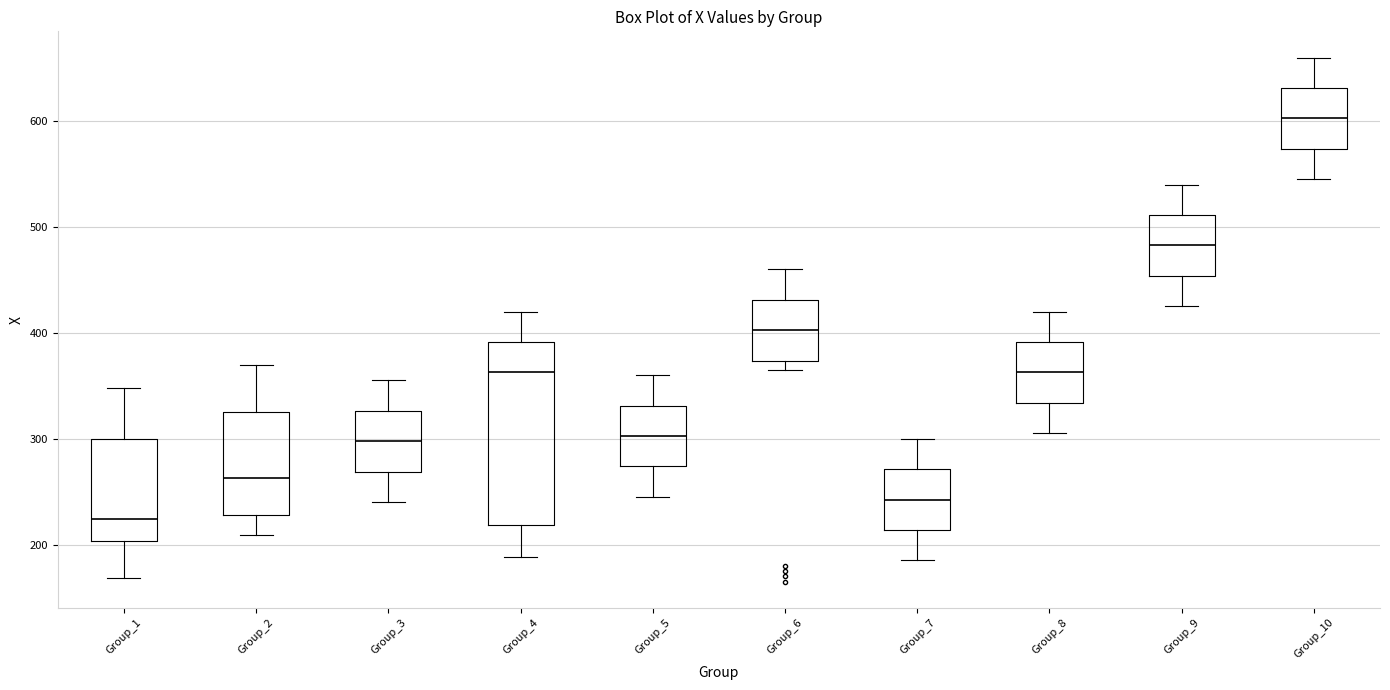

Where does the lower whisker of the box for Group_1 end on the y-axis? The values are not printed on the chart, so give them approximately, as read against the axis.

170